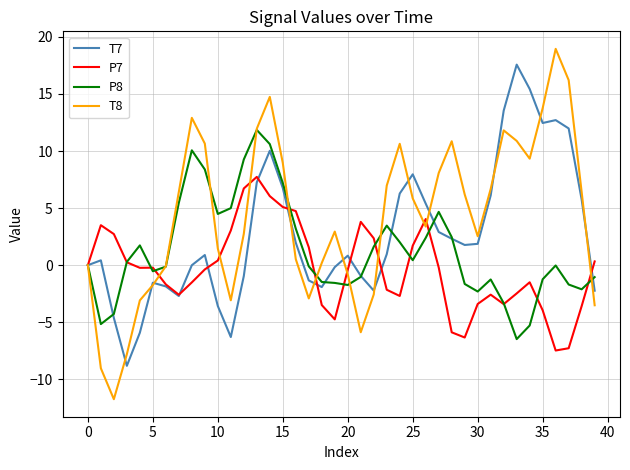

Count the number of categories in the chart.

40